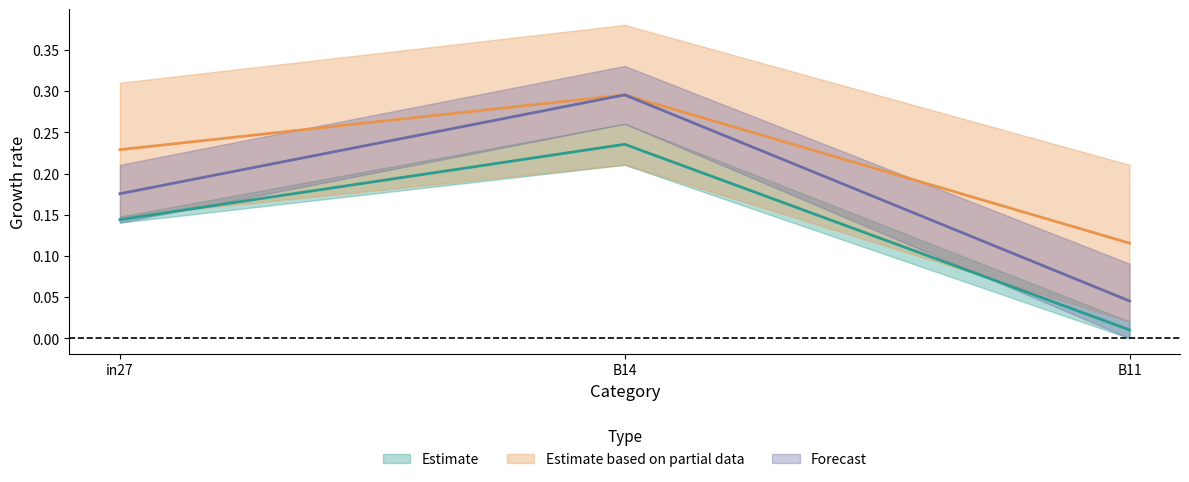

Does the chart have visible grid lines?

No